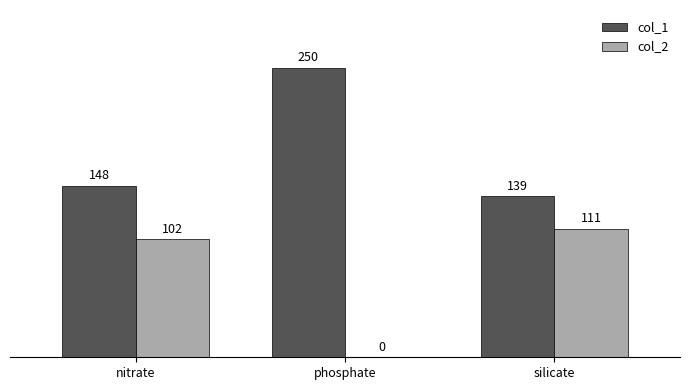

How many positive values does the col_2 series have?

2